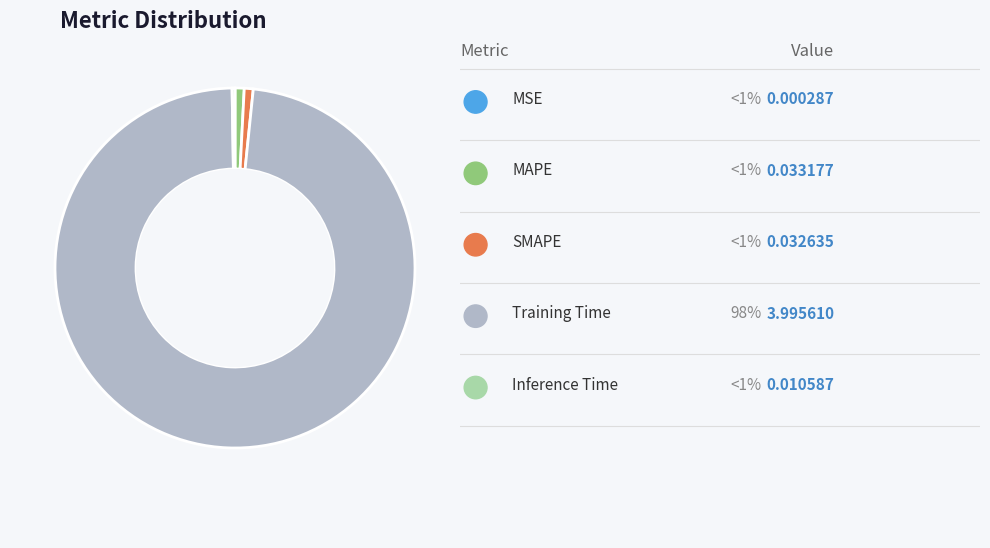

Does any single category account for the majority?

Yes